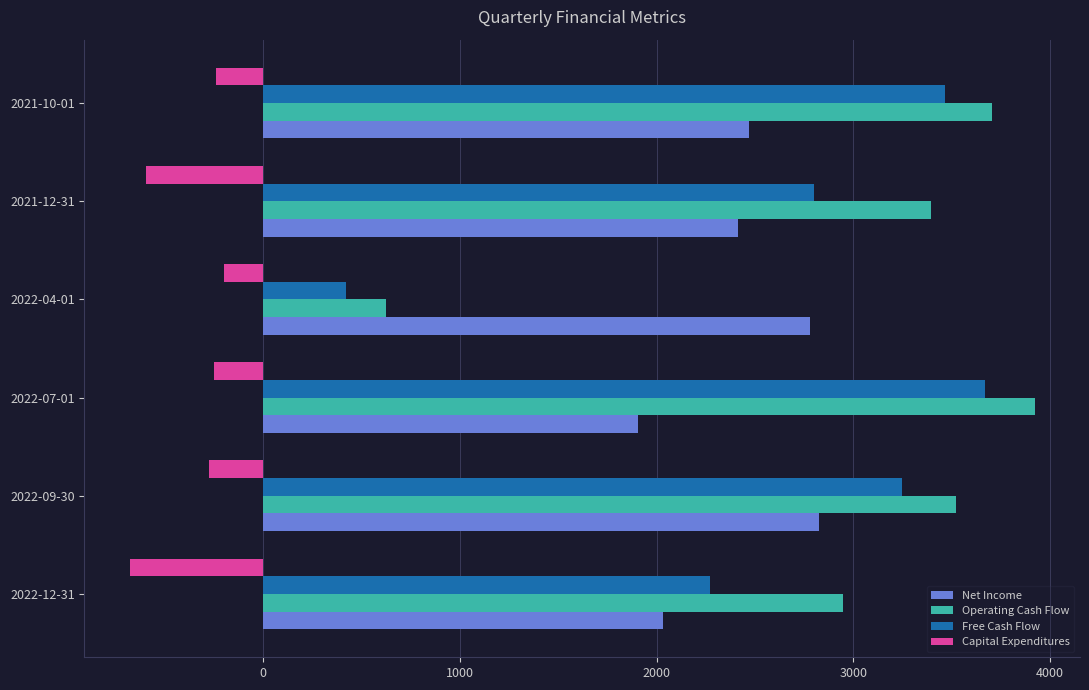

Is the value of Net Income at 2021-10-01 greater than the value of Capital Expenditures at 2021-10-01?

Yes